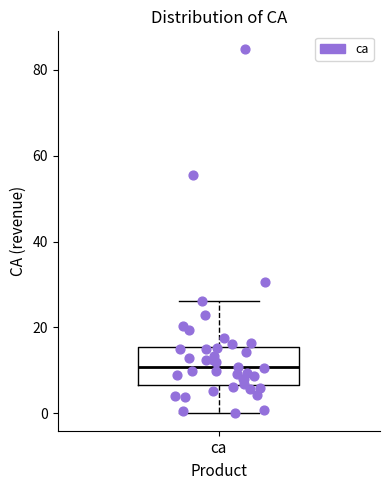

Read this box plot against the y-axis: the position of the median line, the range covered by the box, and the ends of both whiskers. The values are not printed on the chart, so give them approximately, as read against the axis.

median 10, box 6 to 16, whiskers 0 to 26